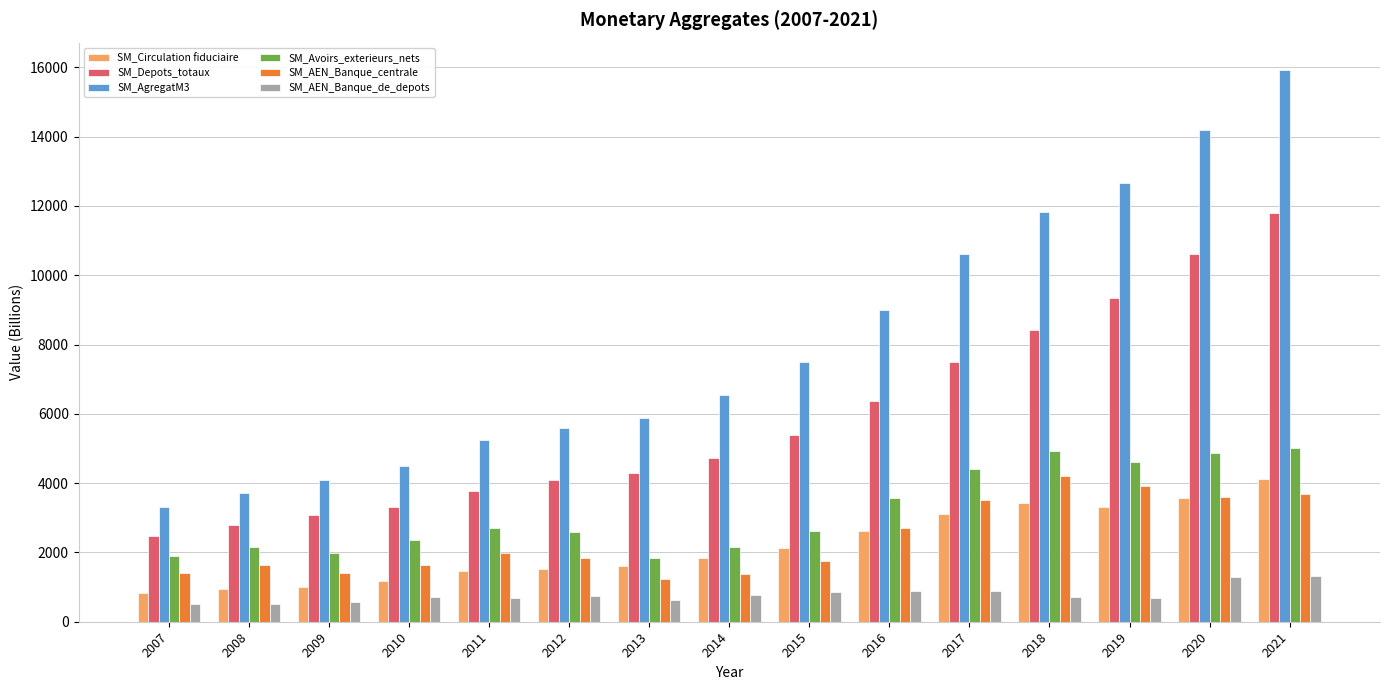

Which series has the widest spread of values?

SM_AgregatM3